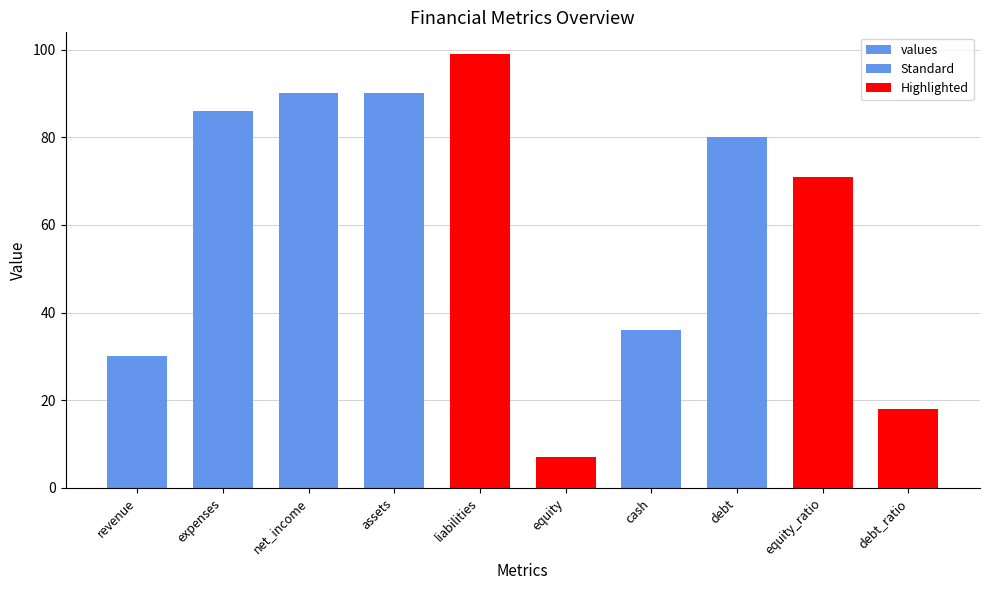

What is the value of the 5th bar from the left?

99